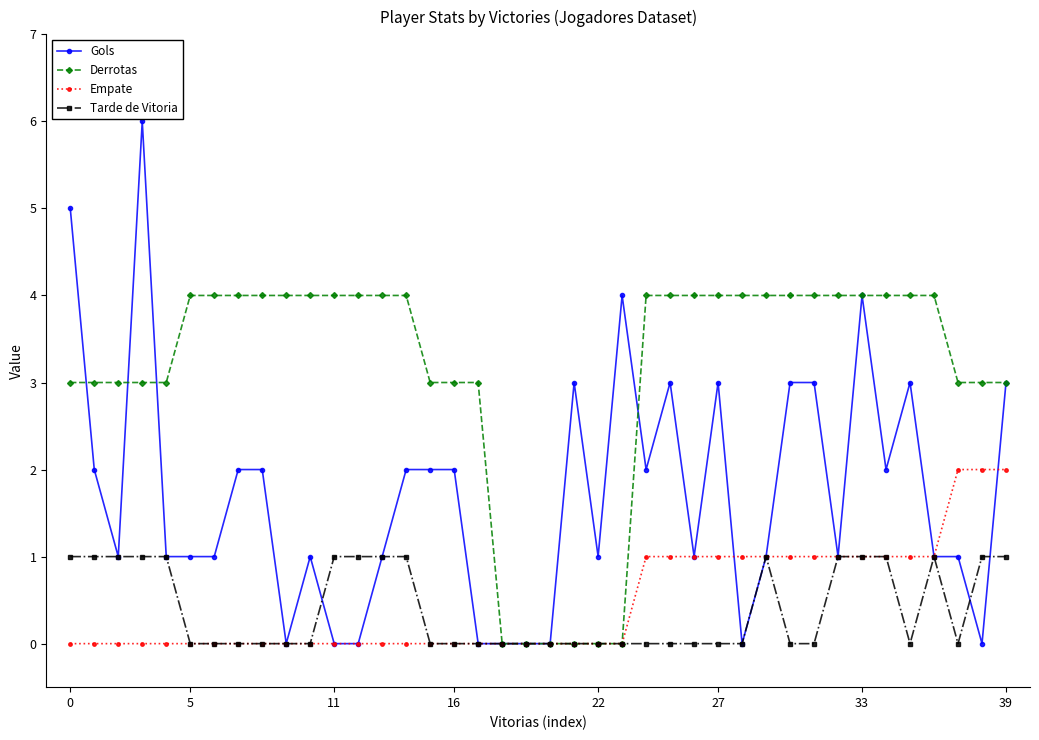

Which series has the largest total across all categories?

Derrotas